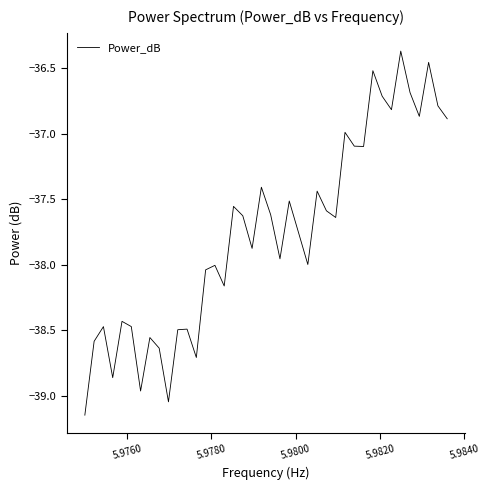

What is the difference between the maximum and minimum values?

2.8